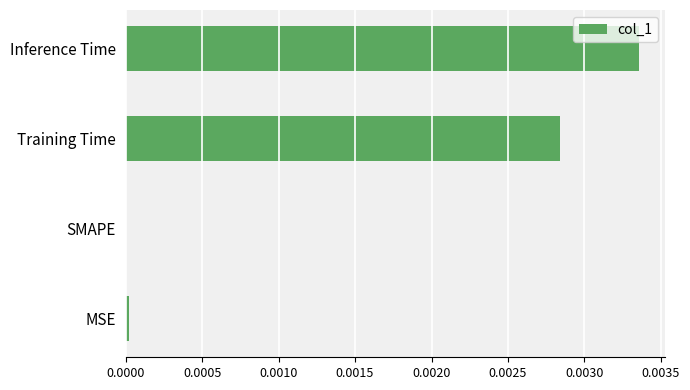

The value at MSE is 0.0. True or false?

True